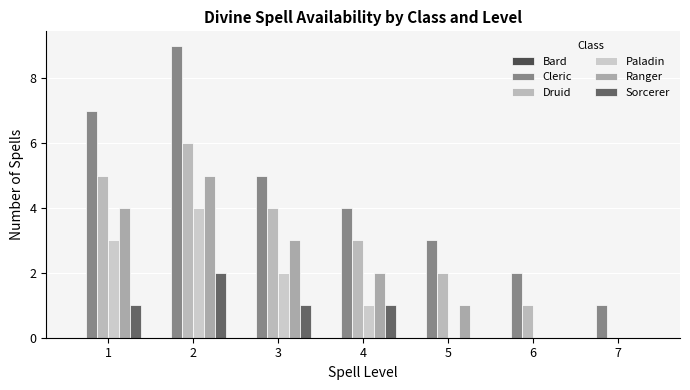

Reading left to right, transcribe all the data shown in this chart.

Bard: 0	0	0	0	0	0	0
Cleric: 7	9	5	4	3	2	1
Druid: 5	6	4	3	2	1	0
Paladin: 3	4	2	1	0	0	0
Ranger: 4	5	3	2	1	0	0
Sorcerer: 1	2	1	1	0	0	0